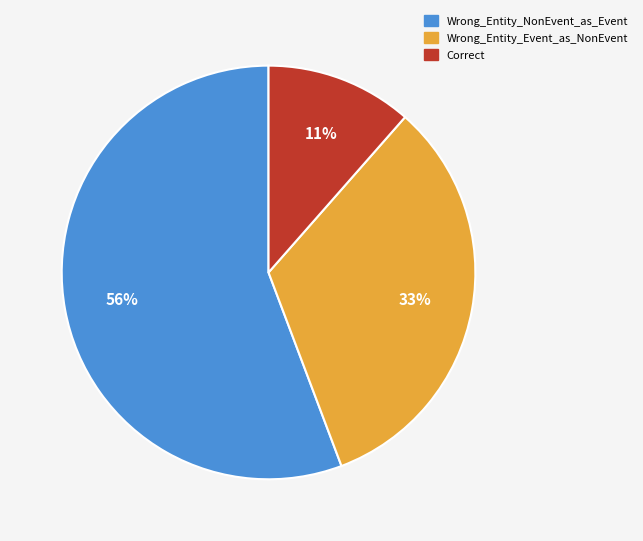

Which has a higher value, Wrong_Entity_Event_as_NonEvent or Correct?

Wrong_Entity_Event_as_NonEvent